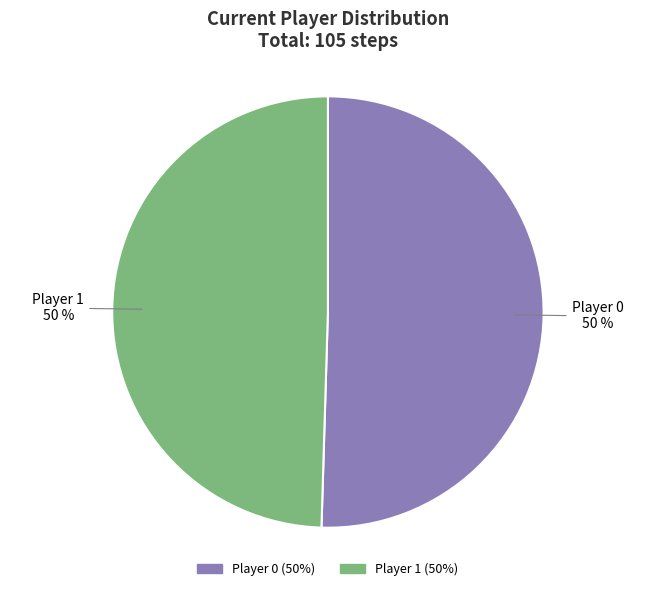

Is the sum of Player 0 and Player 1 greater than half?

Yes